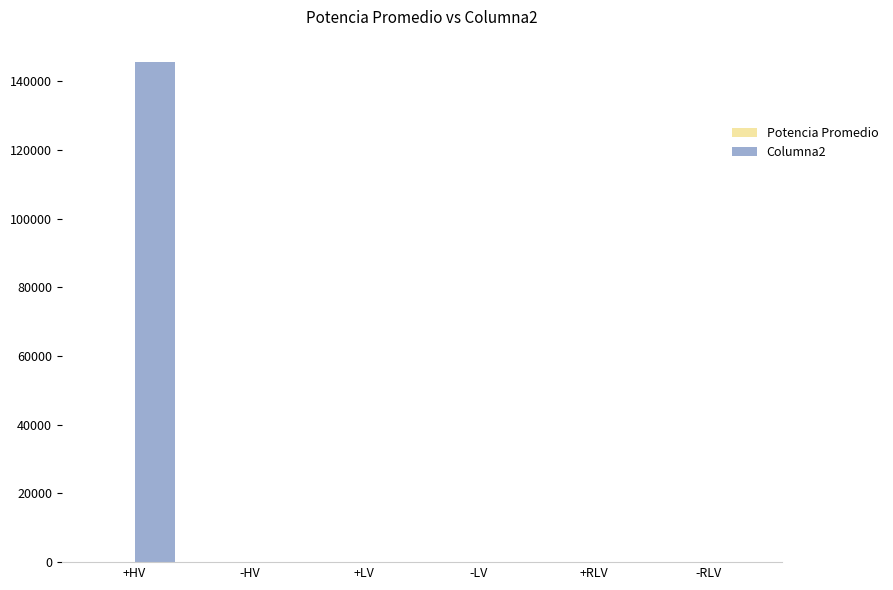

At which category does the chart reach its peak across all series?

+HV